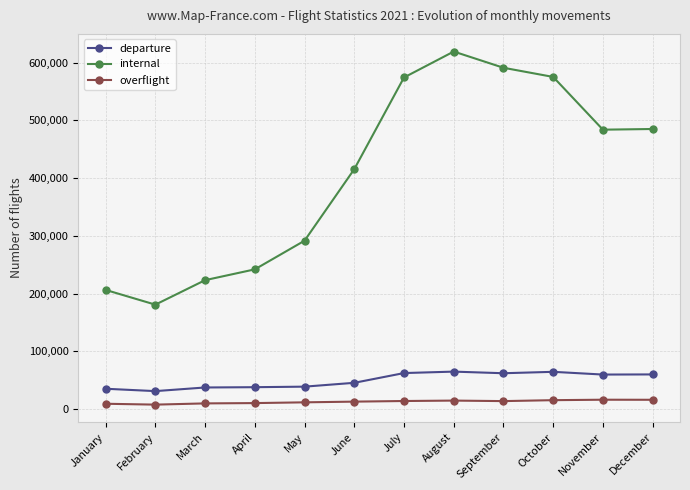

What are all the series names shown in the legend?

departure, internal, overflight